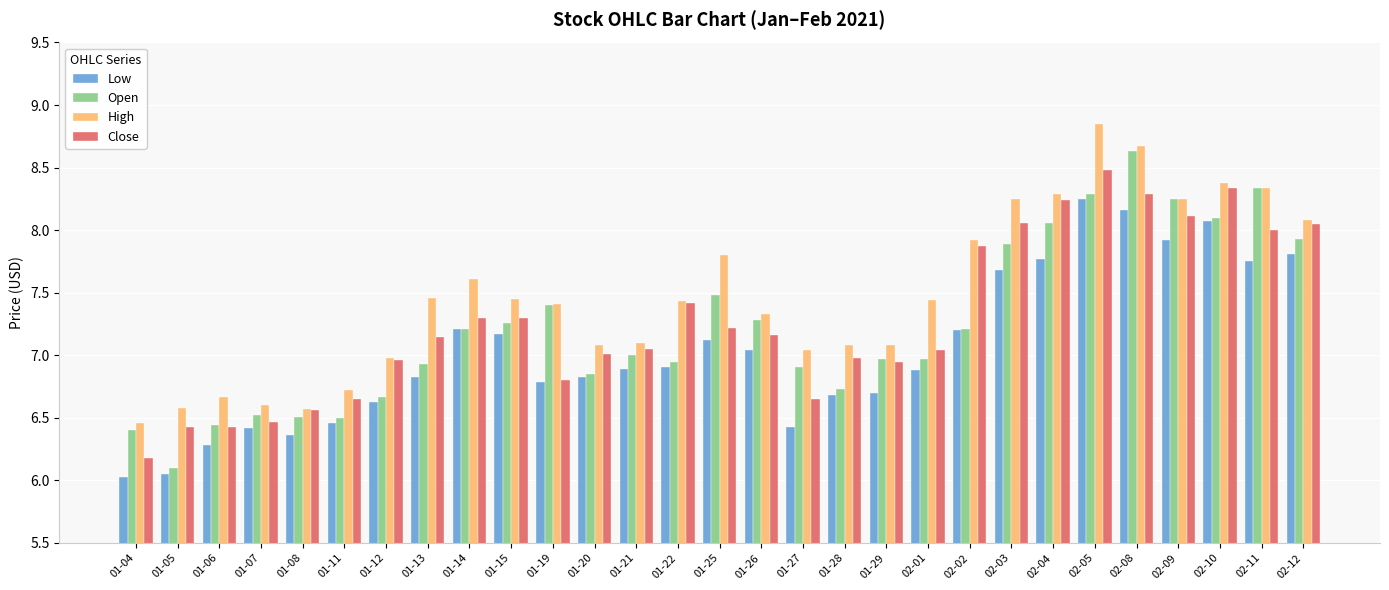

What is the sum of all Close values?

211.2